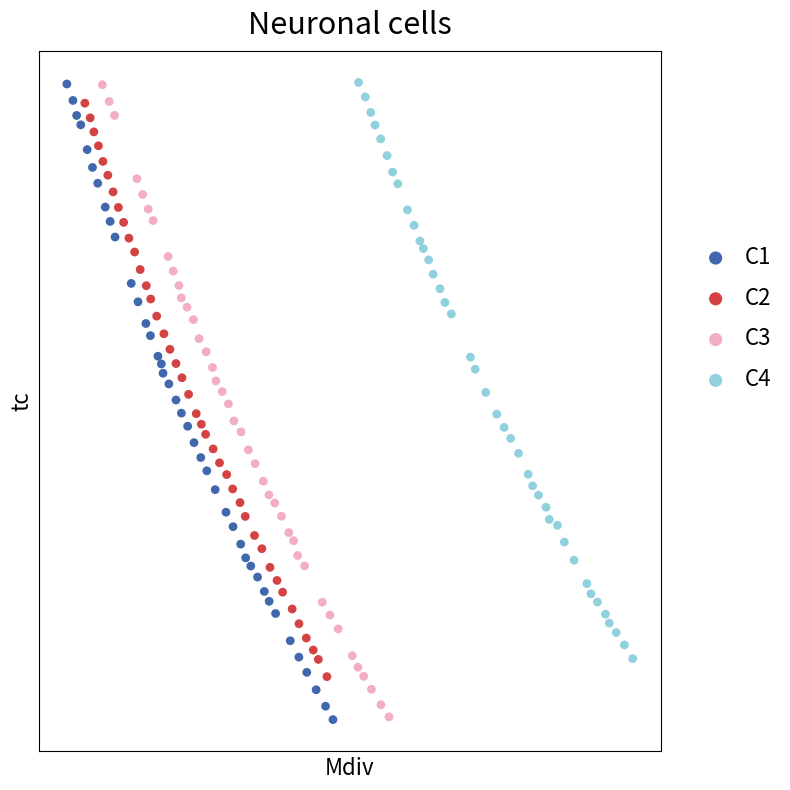

What are all the series names shown in the legend?

C1, C2, C3, C4